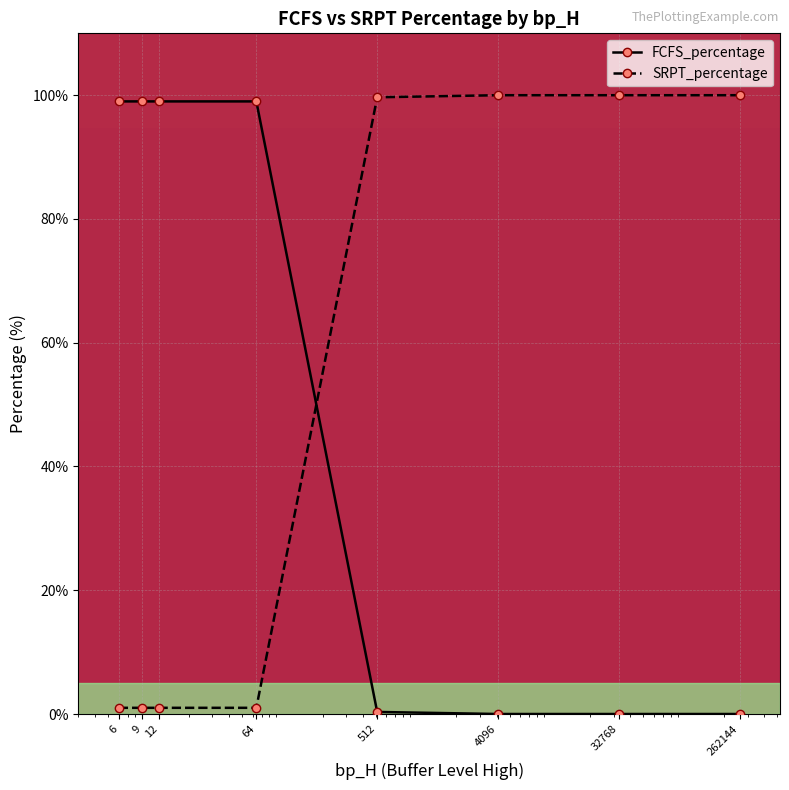

After their last crossing, which series has the higher values: SRPT_percentage or FCFS_percentage?

SRPT_percentage